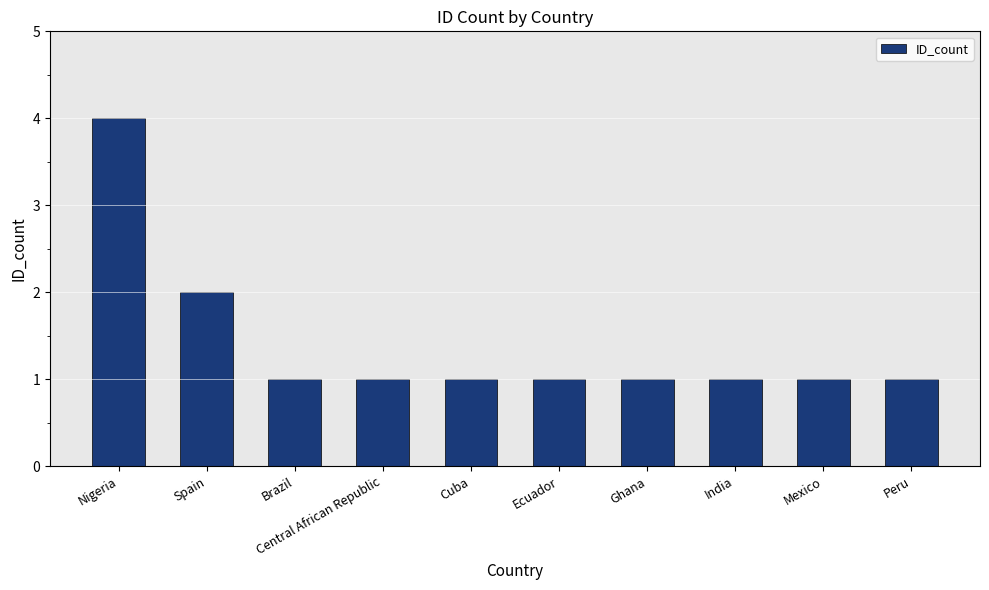

At which label is the value closest to 2?

Spain